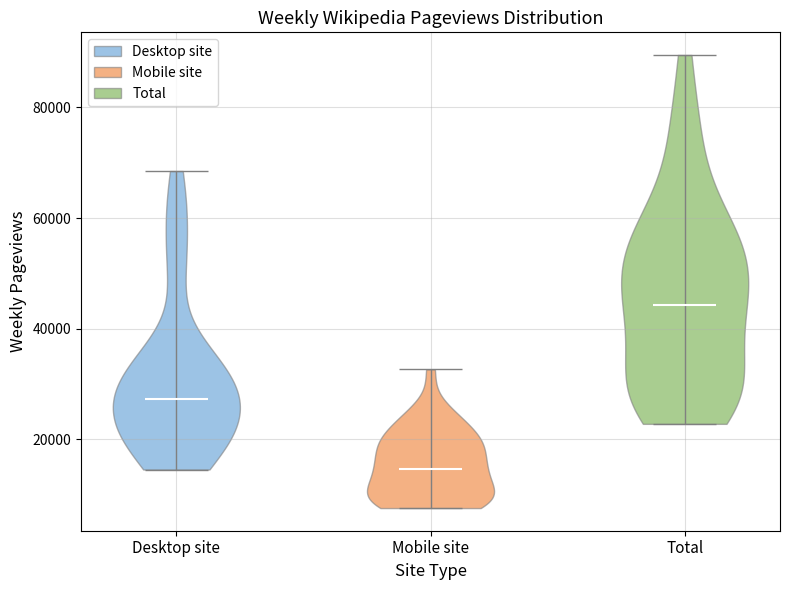

What is the lowest point the violin for Desktop site reaches on the y-axis? The values are not printed on the chart, so give them approximately, as read against the axis.

14000